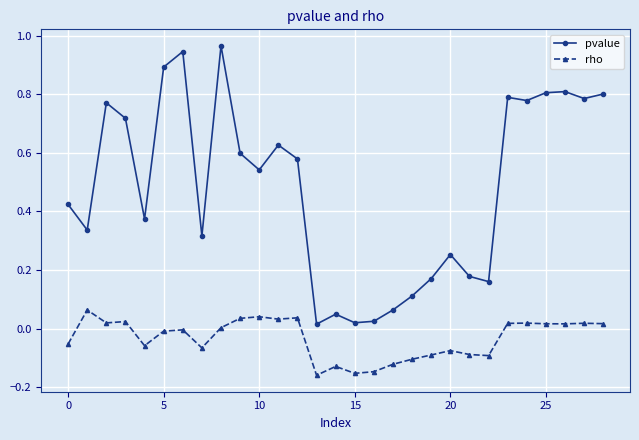

What is the sum of all rho values?

-1.0